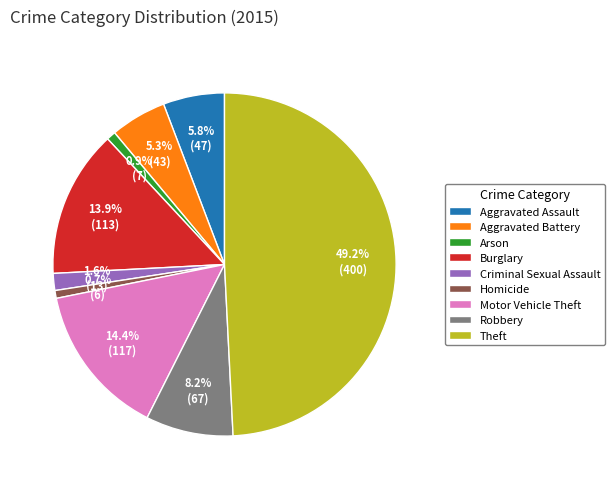

To the nearest percent, what percentage of the pie is Aggravated Battery?

5%